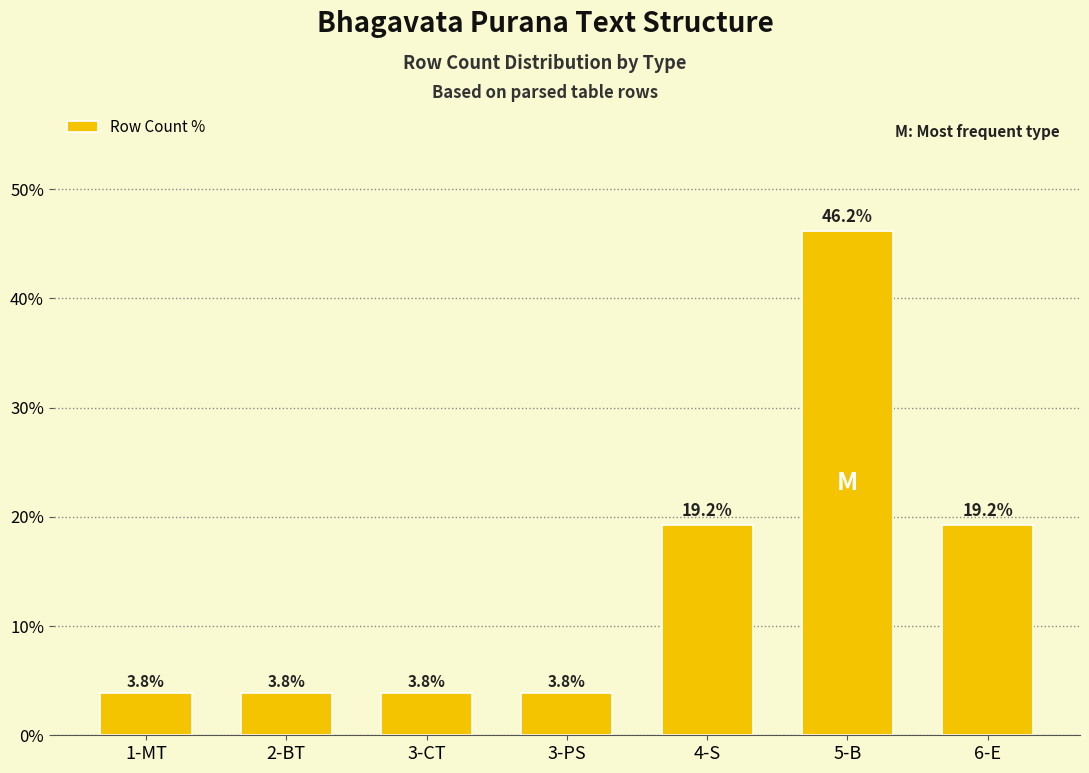

Reading right to left, extract all data points from this chart.

6-E=19.2	5-B=46.2	4-S=19.2	3-PS=3.8	3-CT=3.8	2-BT=3.8	1-MT=3.8